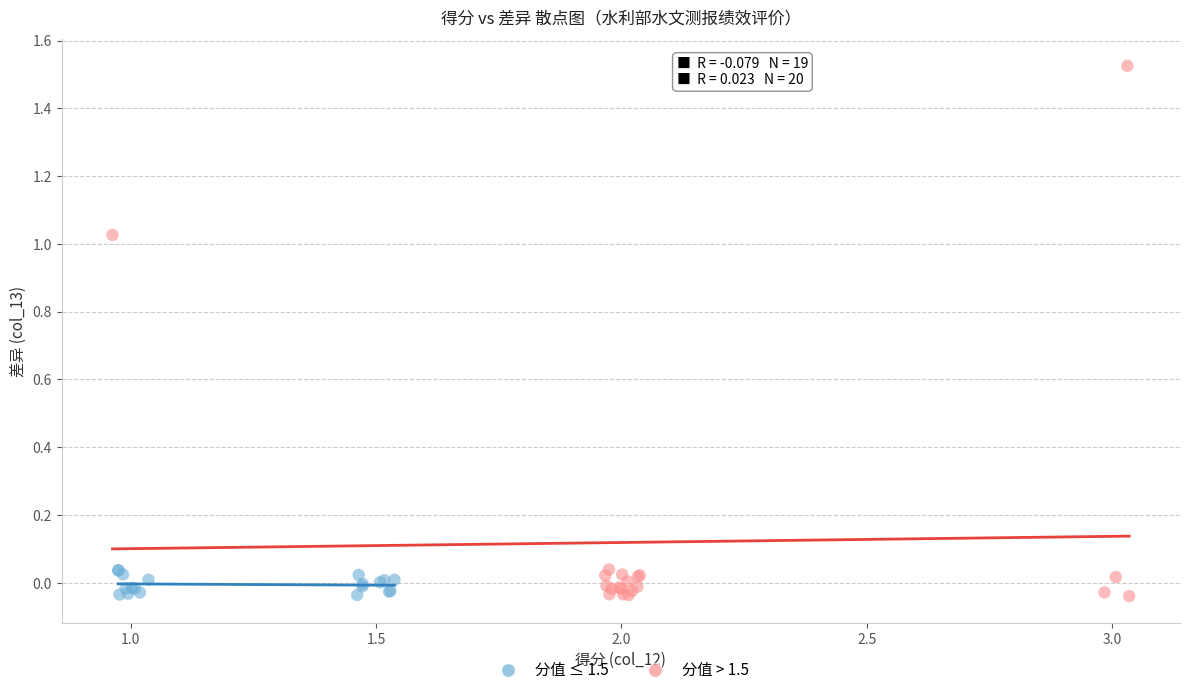

Which series has the largest Y range (max minus min)?

分值 > 1.5